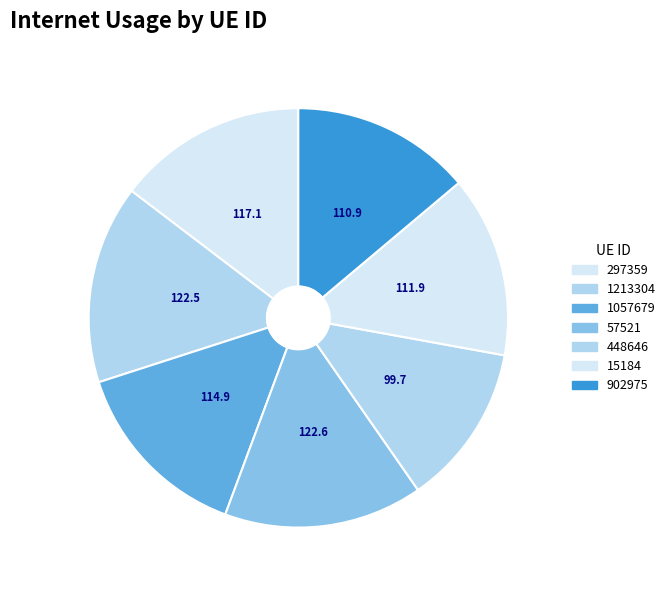

Does any single category account for the majority?

No